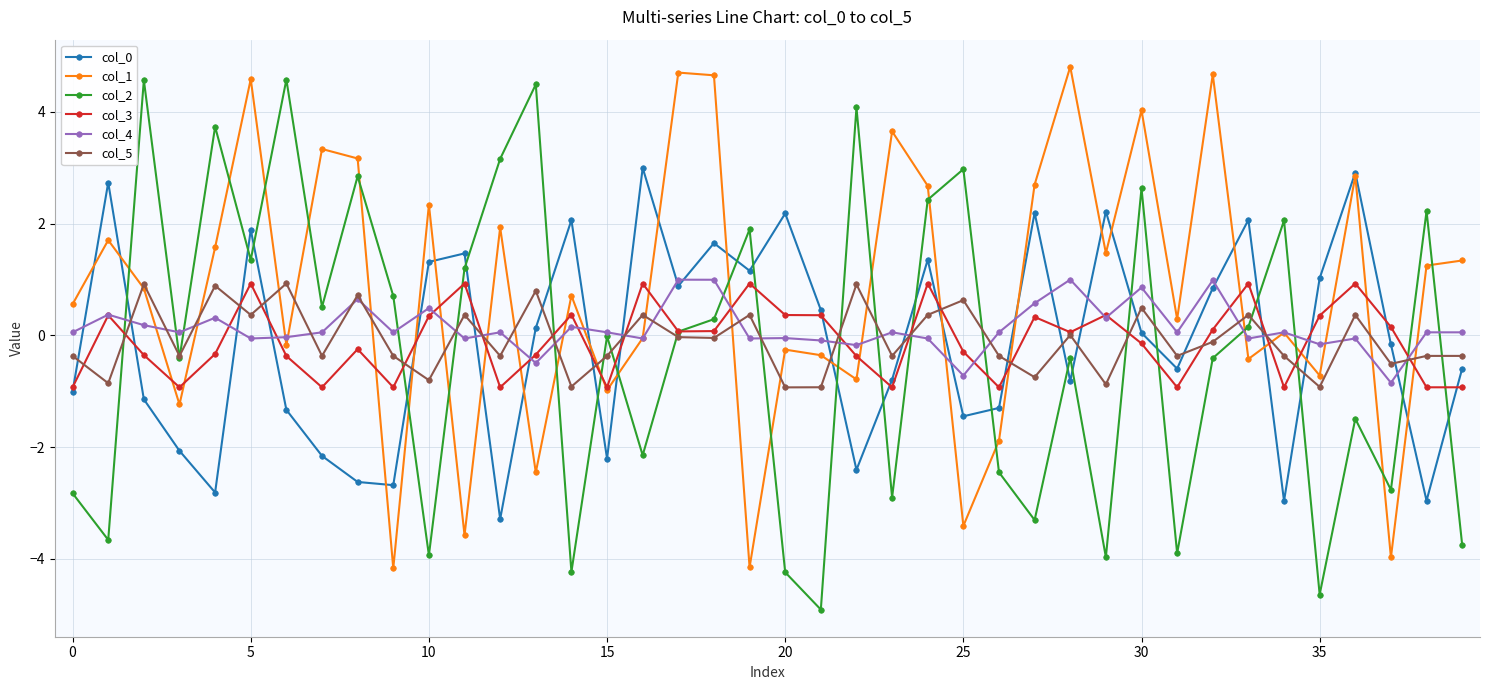

True or false: col_0 and col_3 cross at least once.

True